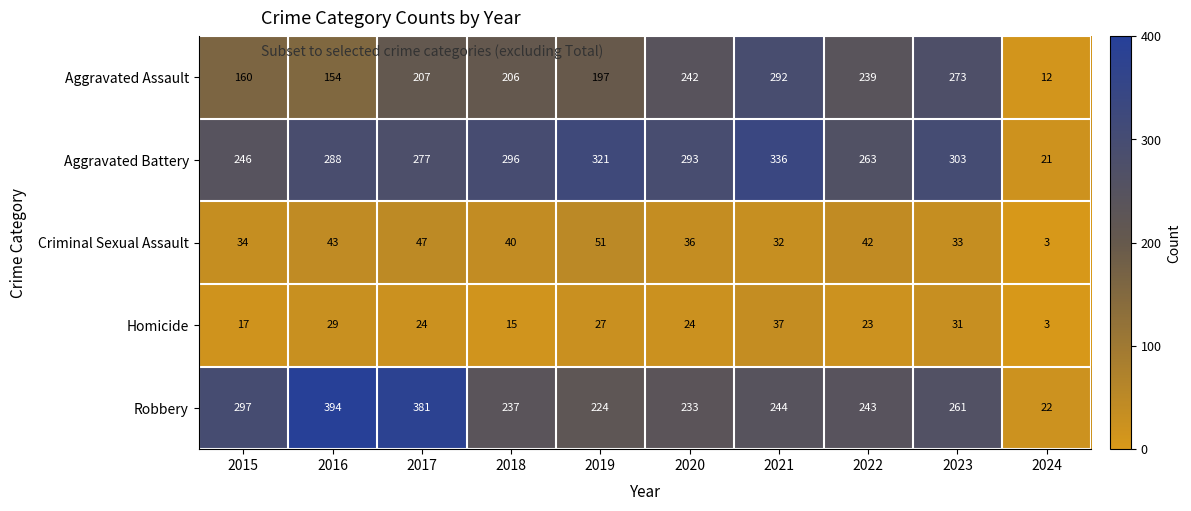

At 2018, list the series in order from smallest to largest.

Homicide, Criminal Sexual Assault, Aggravated Assault, Robbery, Aggravated Battery